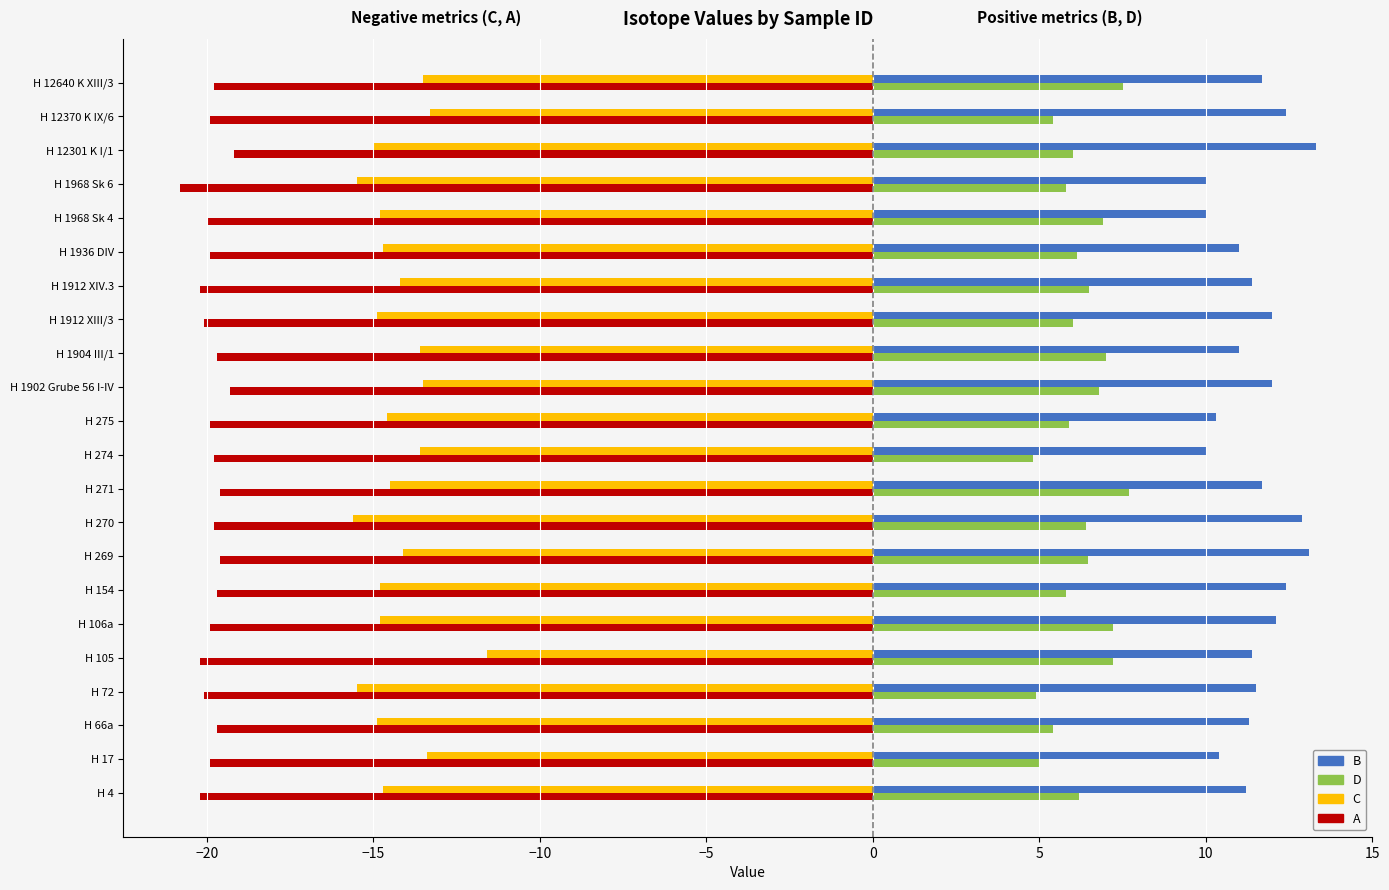

List the series in order of their overall mean, lowest first.

A, C, D, B